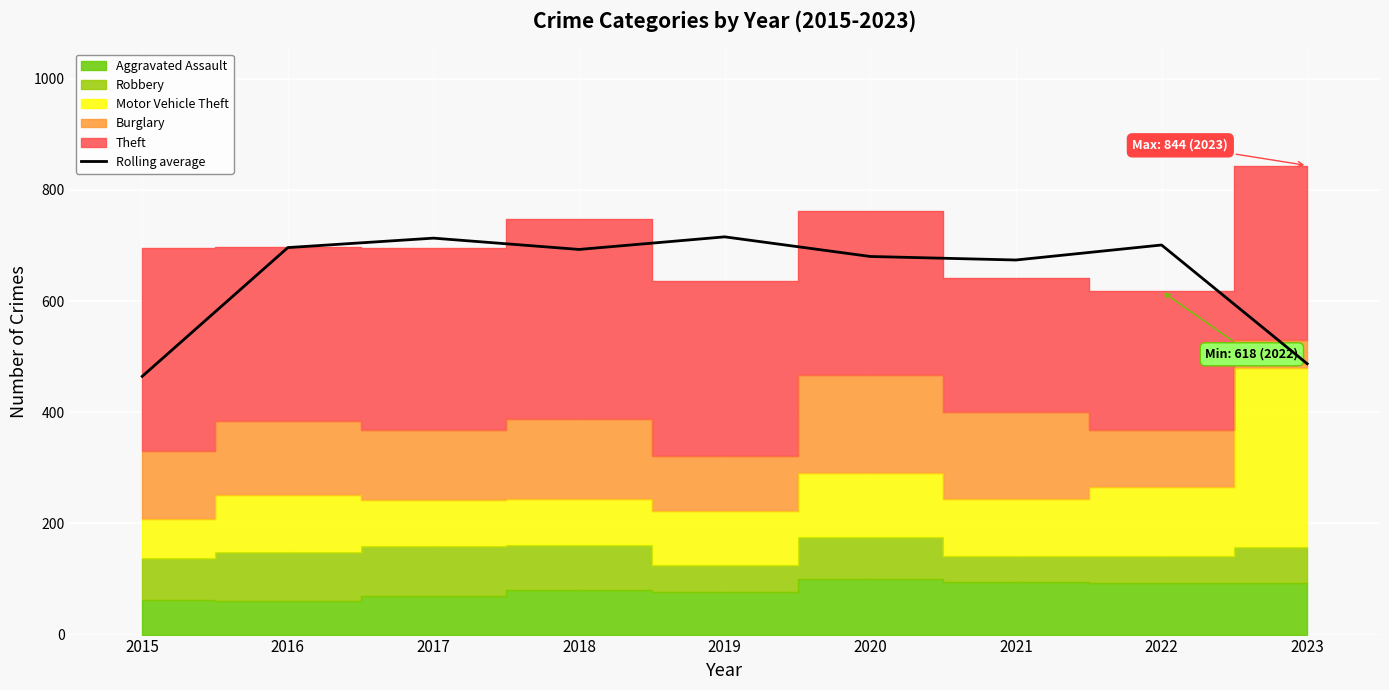

What is the sum of the values at 2022 and 2020?

1381.3